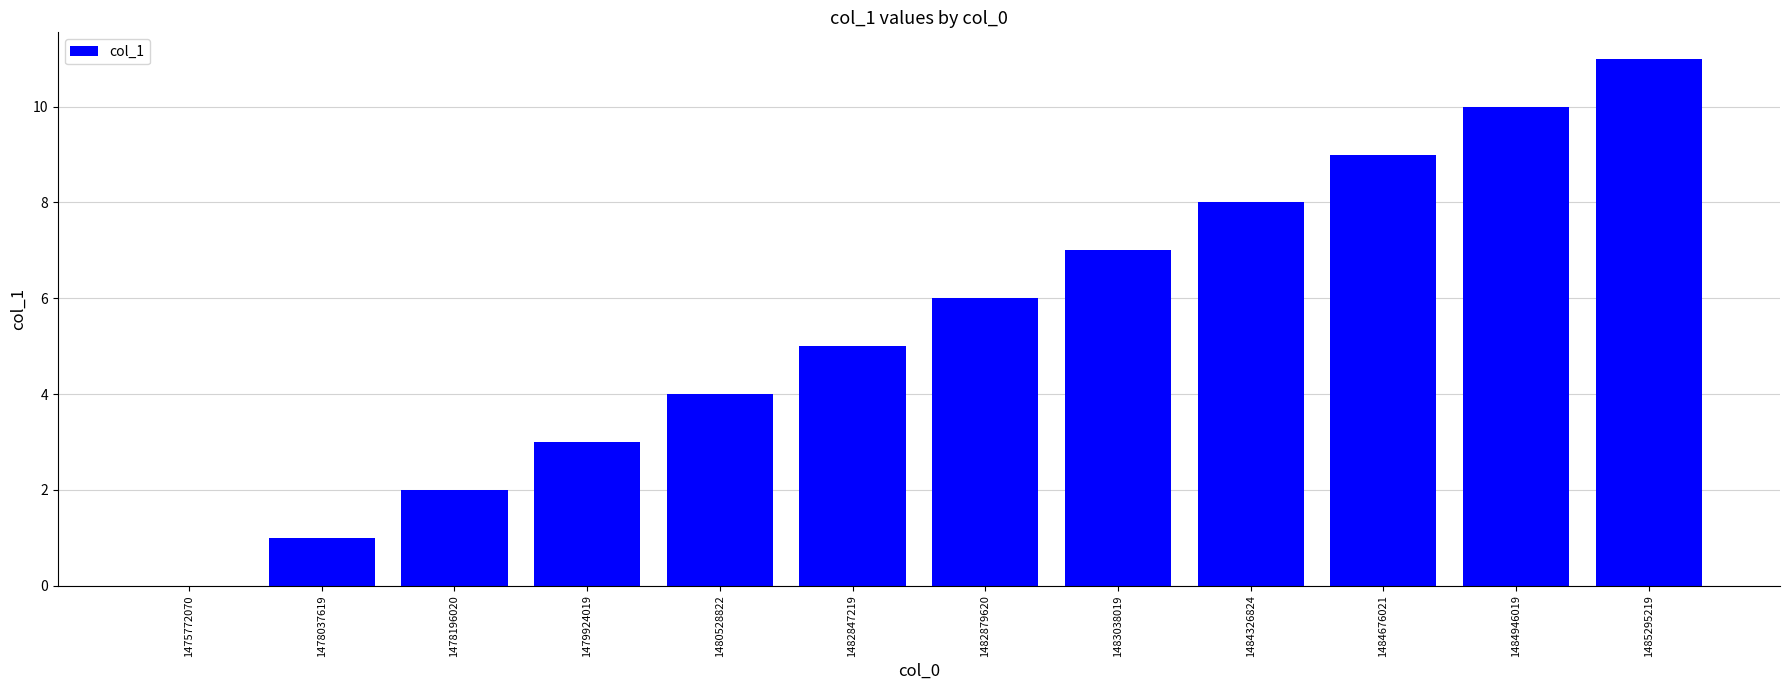

The value at 1483038019 is 7. True or false?

True